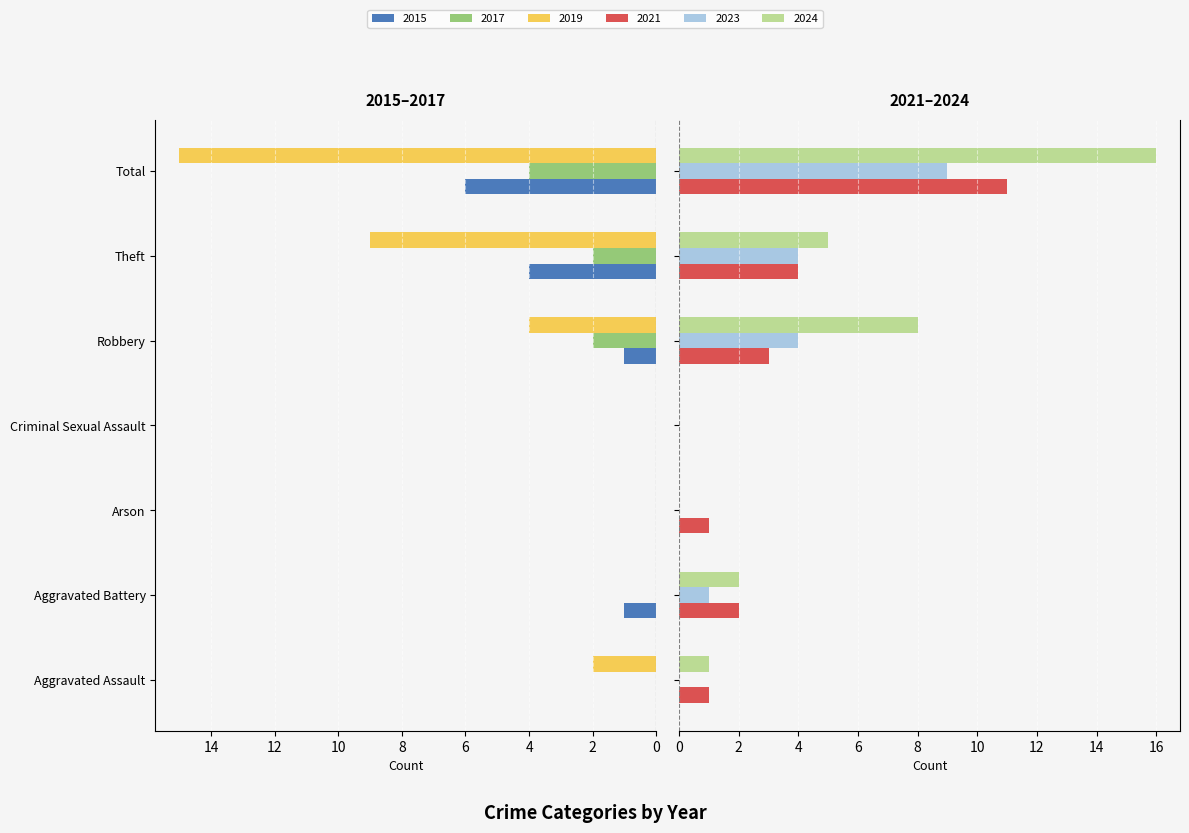

What is the spread (max minus min) of values at Arson?

1